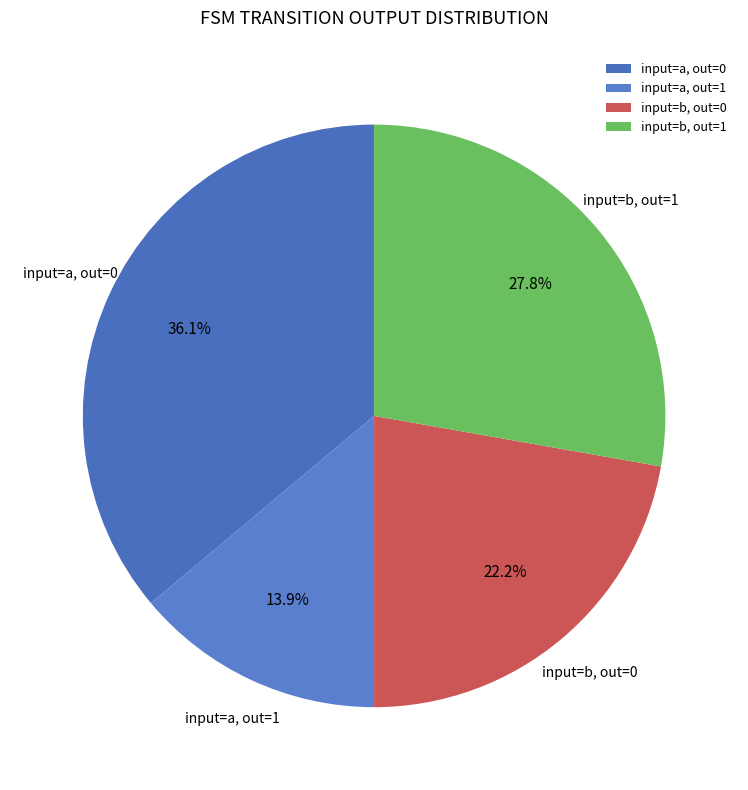

Which category has the biggest portion of the pie?

input=a, out=0